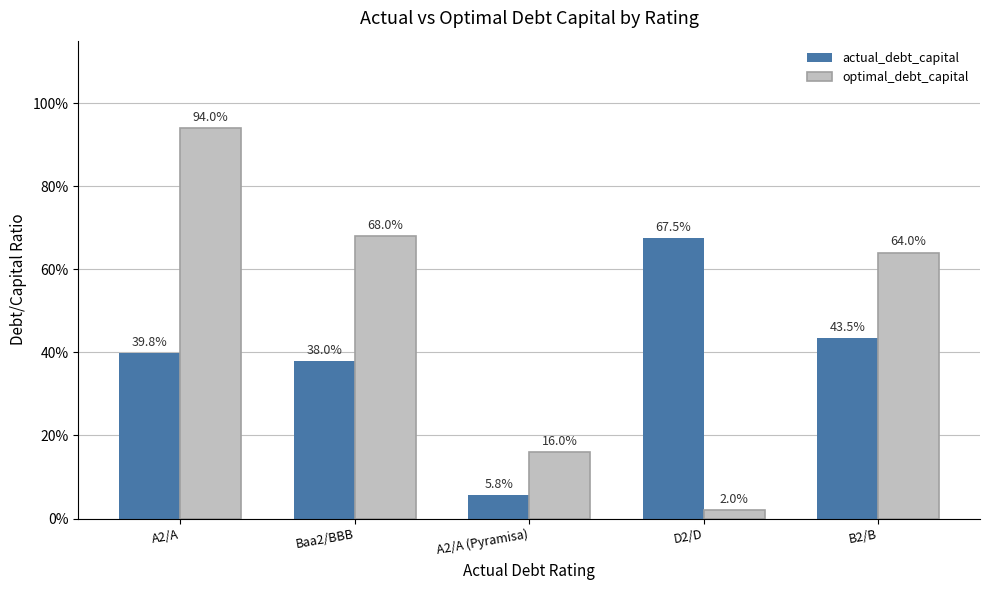

What are all the series names shown in the legend?

actual_debt_capital, optimal_debt_capital